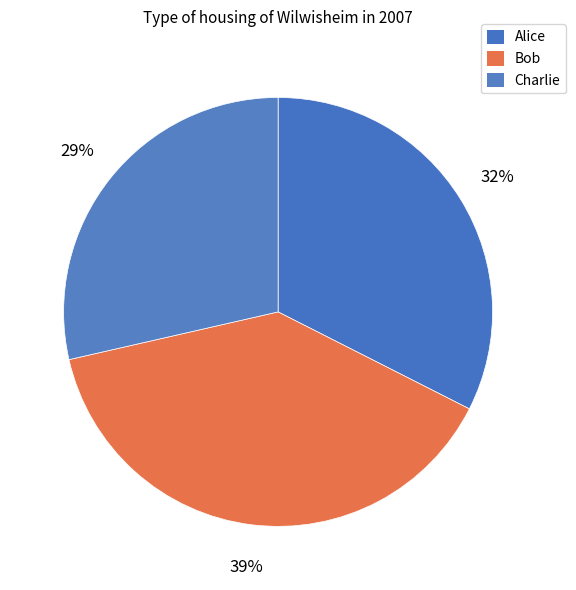

Does Bob represent more than half of the total?

No